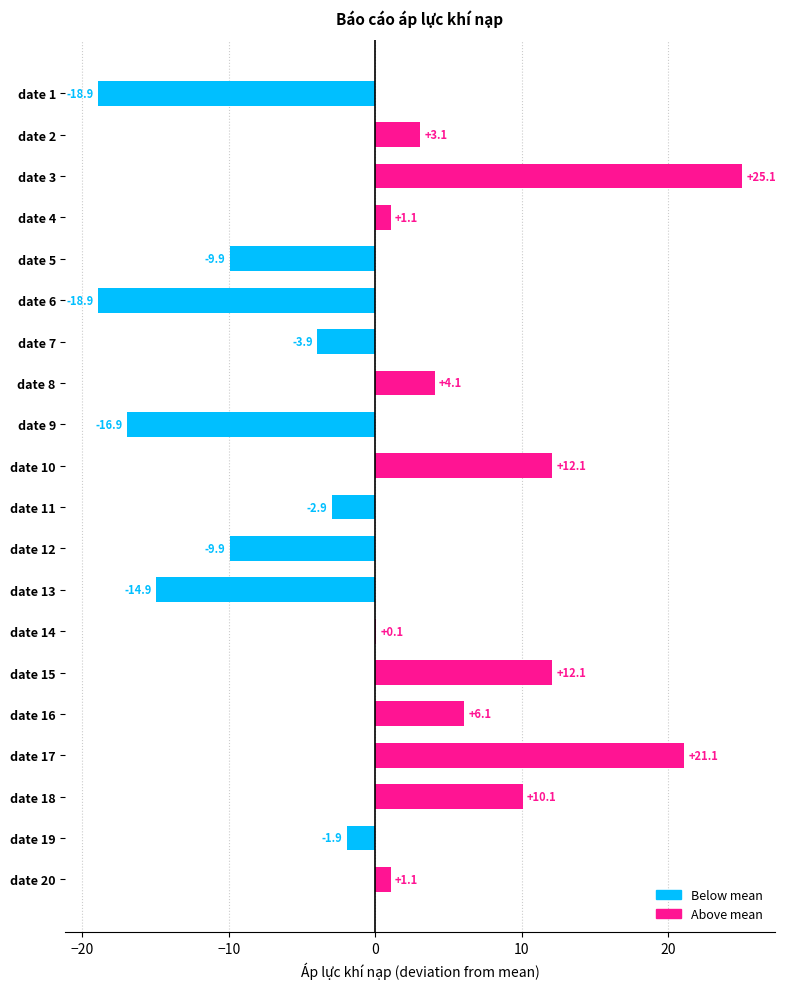

What is the average value?

-0.1